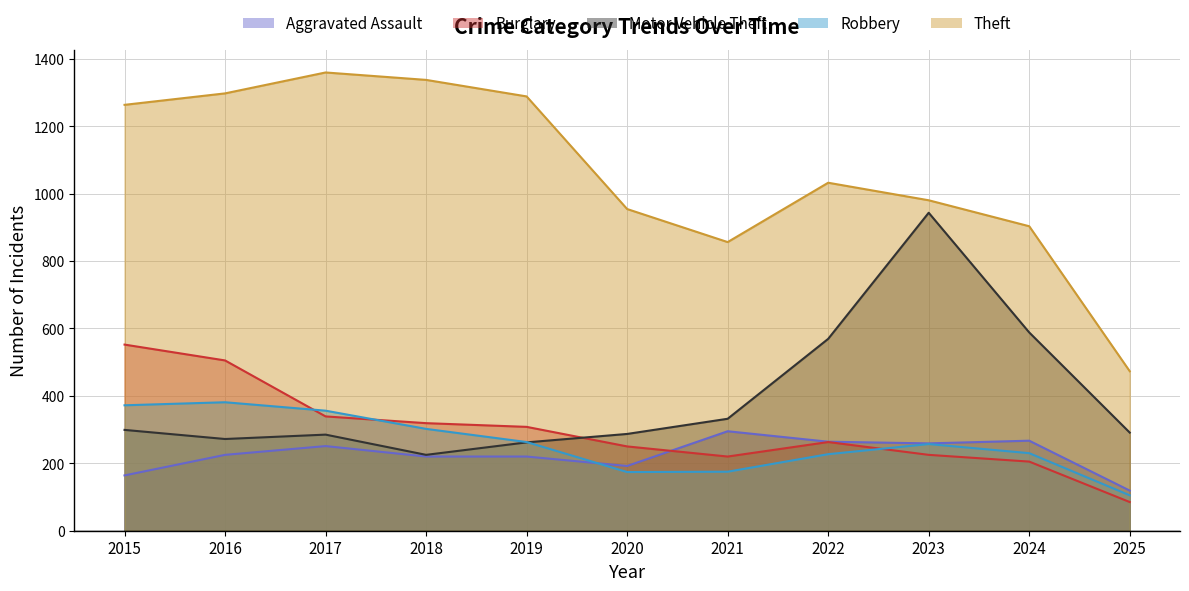

List the series in order of their peak value, lowest first.

Aggravated Assault, Robbery, Burglary, Motor Vehicle Theft, Theft